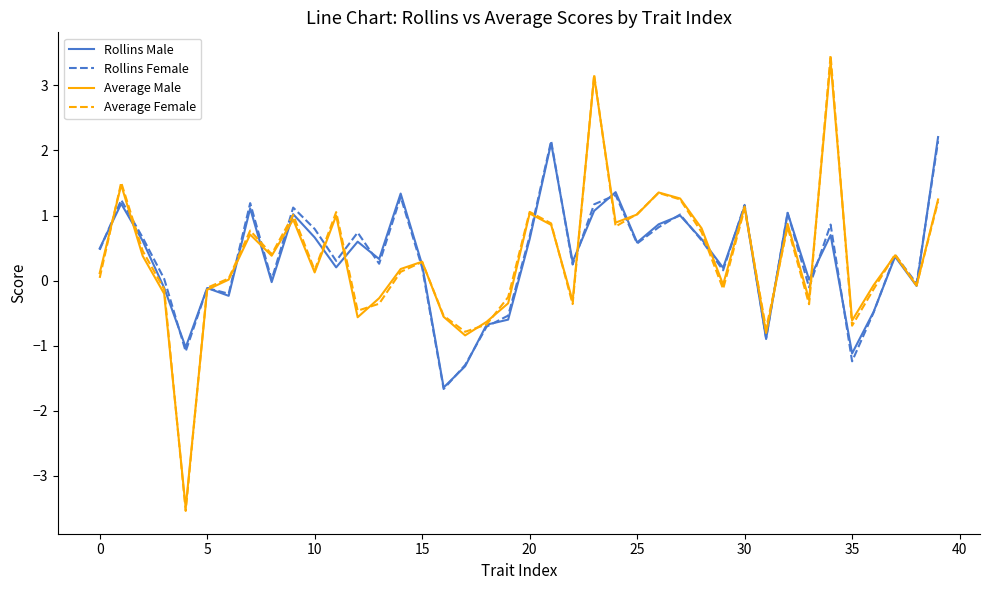

Which series has the largest range (max minus min)?

Average Female